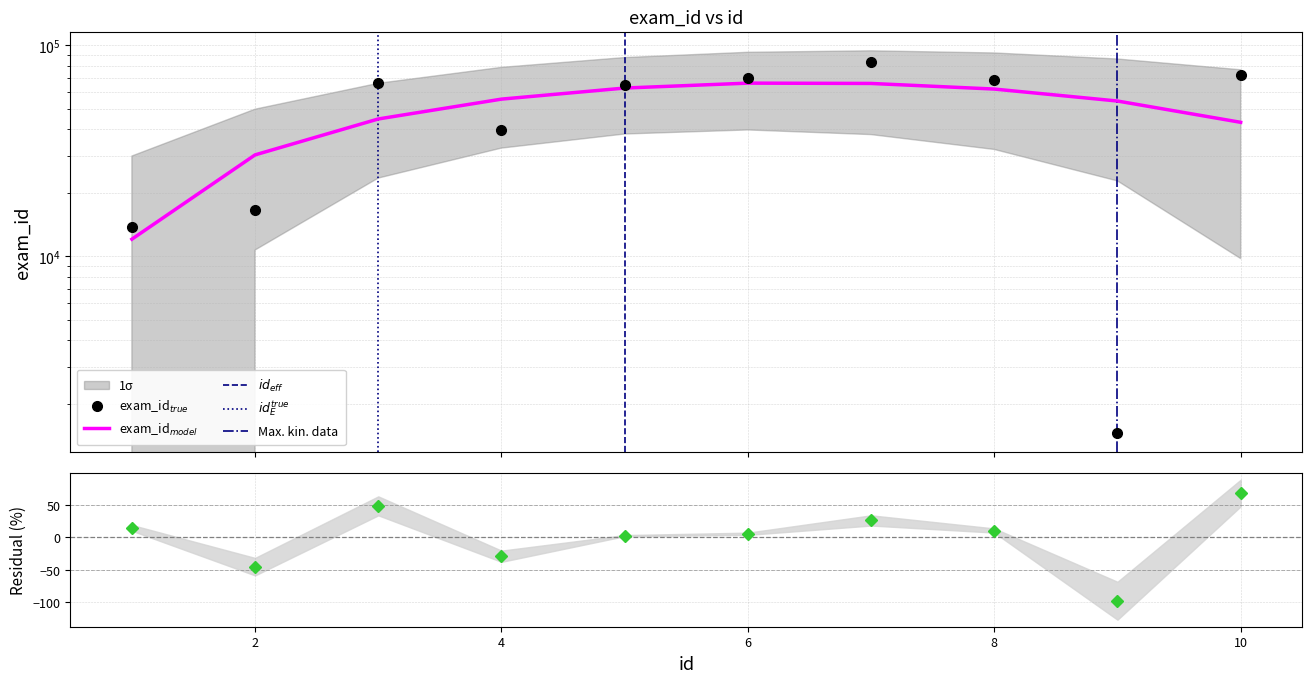

How many data points does each series have?

10